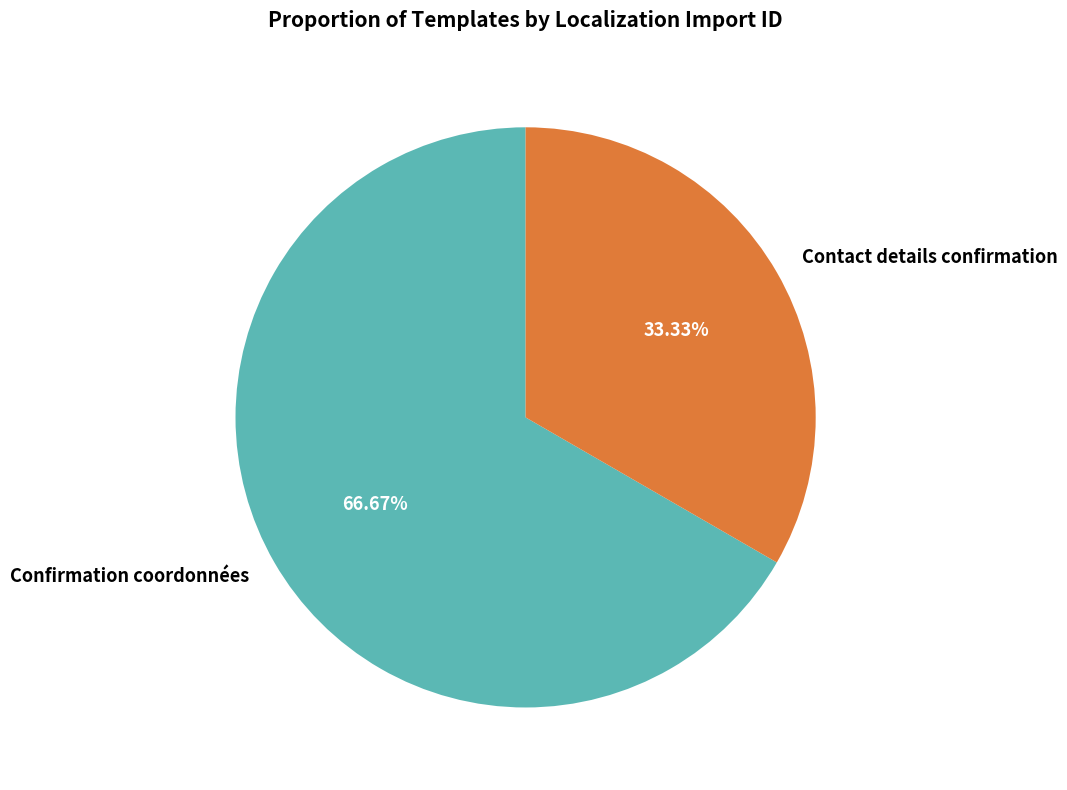

True or false: Confirmation coordonnées accounts for 57% of the total.

False